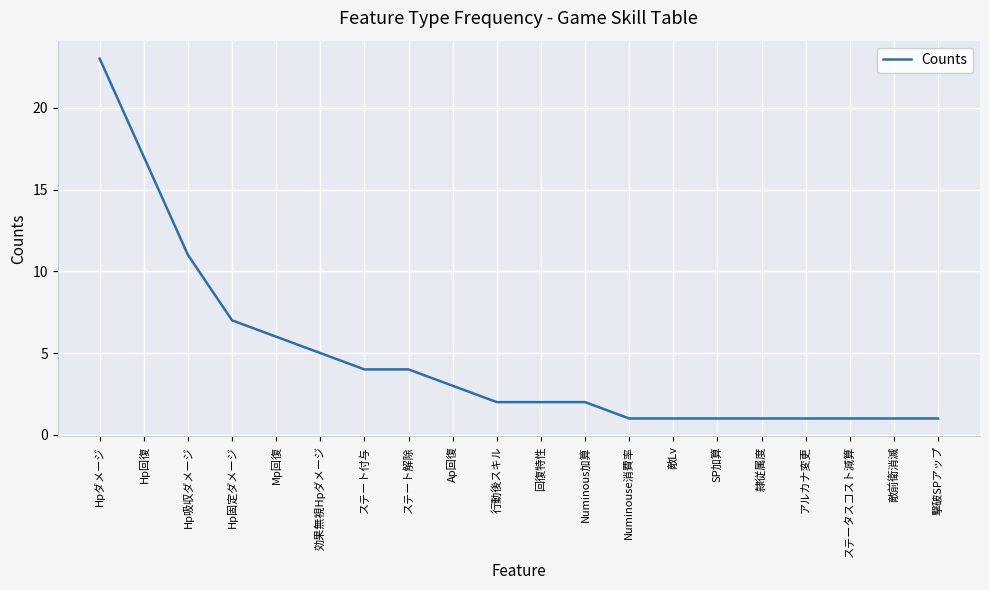

At which category does the chart reach its peak across all series?

Hpダメージ